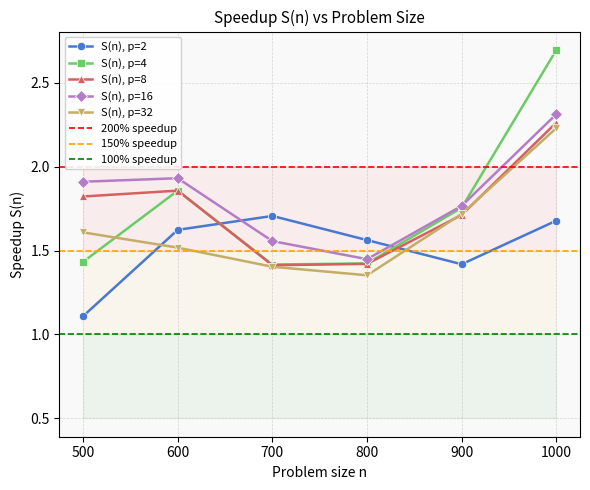

Reading left to right, list all the values displayed in this chart.

S(n), p=2: 1.1	1.6	1.7	1.6	1.4	1.7
S(n), p=4: 1.4	1.9	1.4	1.4	1.8	2.7
S(n), p=8: 1.8	1.9	1.4	1.4	1.7	2.3
S(n), p=16: 1.9	1.9	1.6	1.4	1.8	2.3
S(n), p=32: 1.6	1.5	1.4	1.4	1.7	2.2